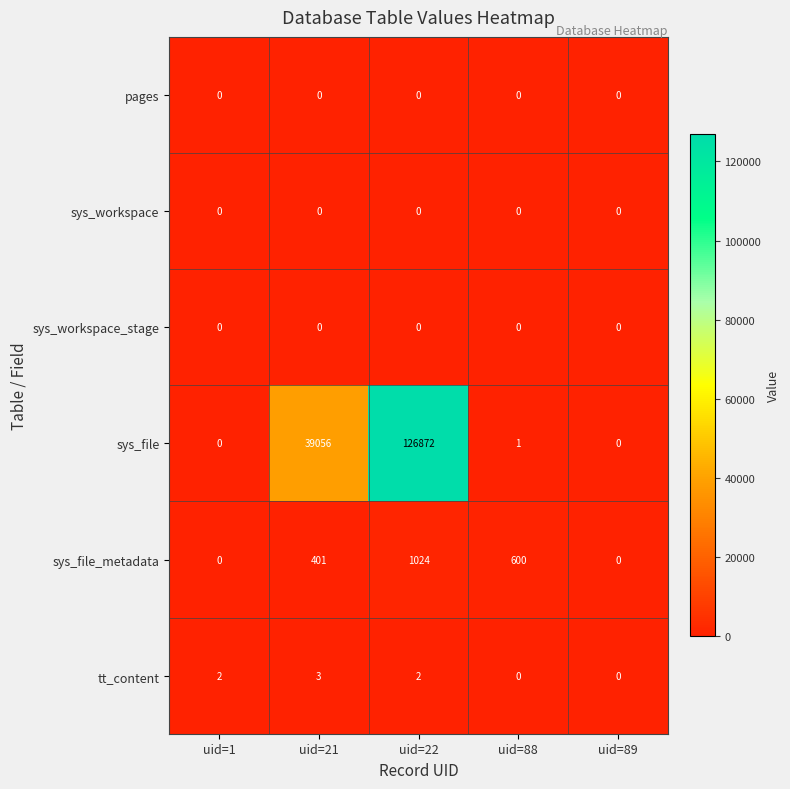

The sys_file series shows 191810 at uid=22. True or false?

False